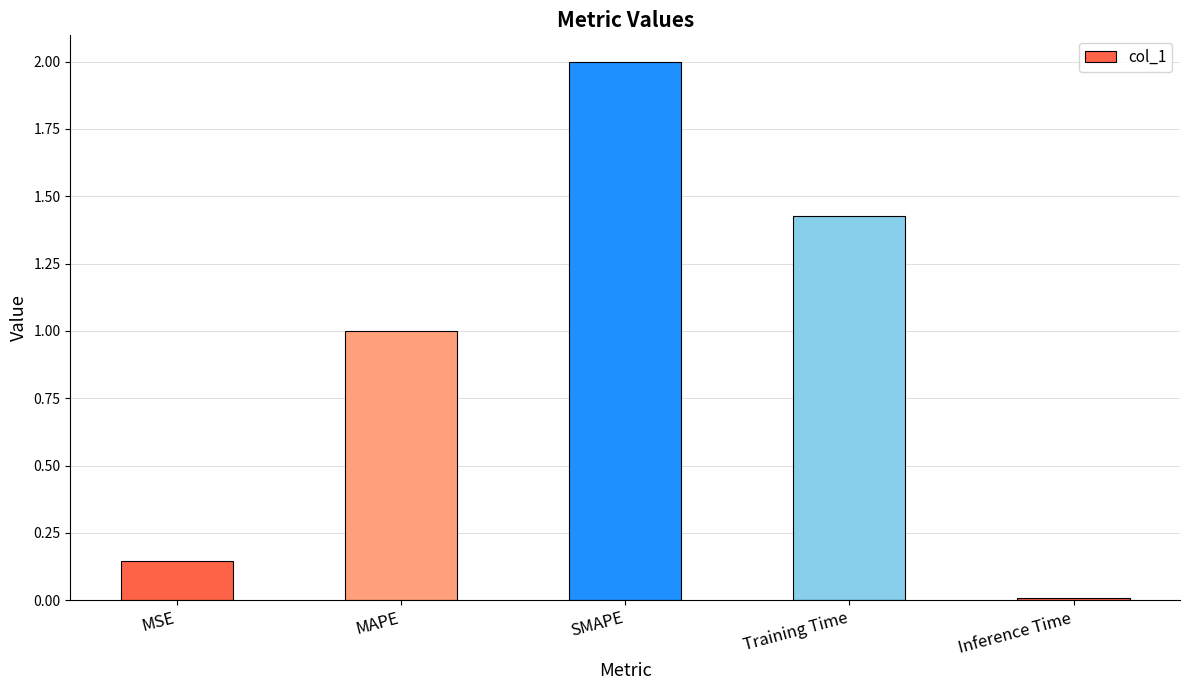

What is the difference between the values at MSE and SMAPE?

1.9